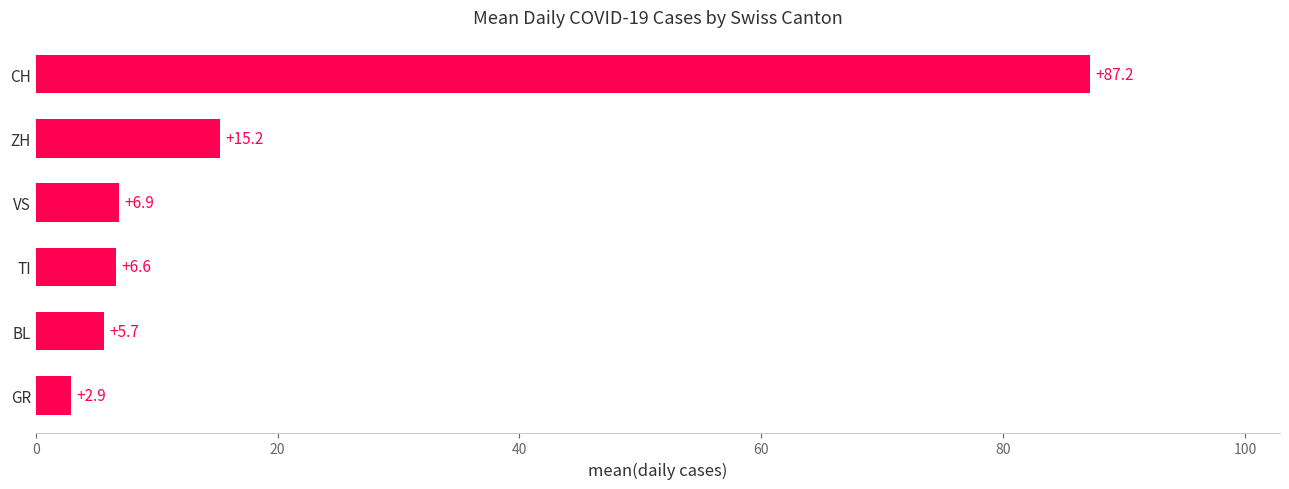

Count the number of values greater than 6.

4